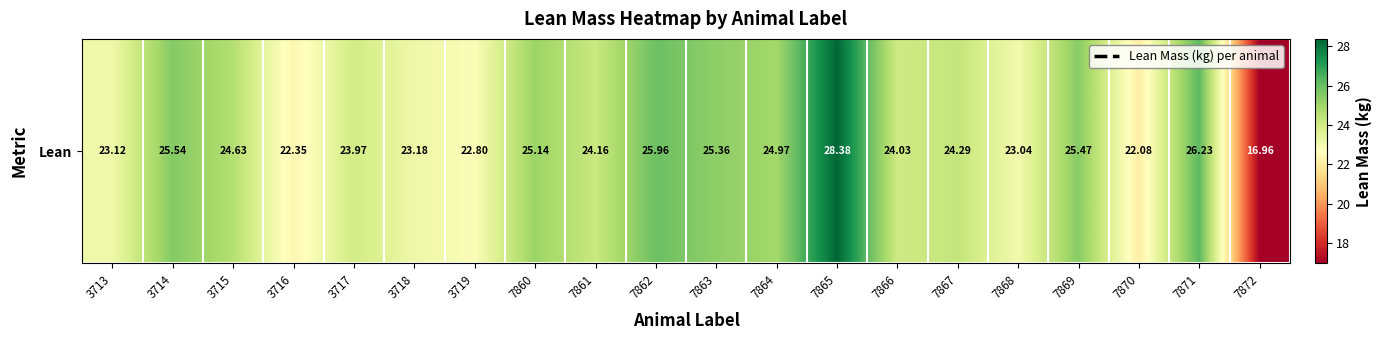

What is the difference between the maximum and minimum values?

11.4